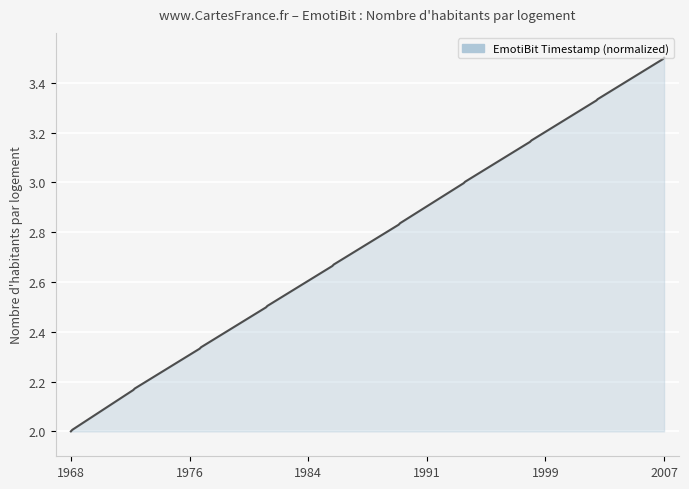

What is the maximum value shown in the chart?

3.5